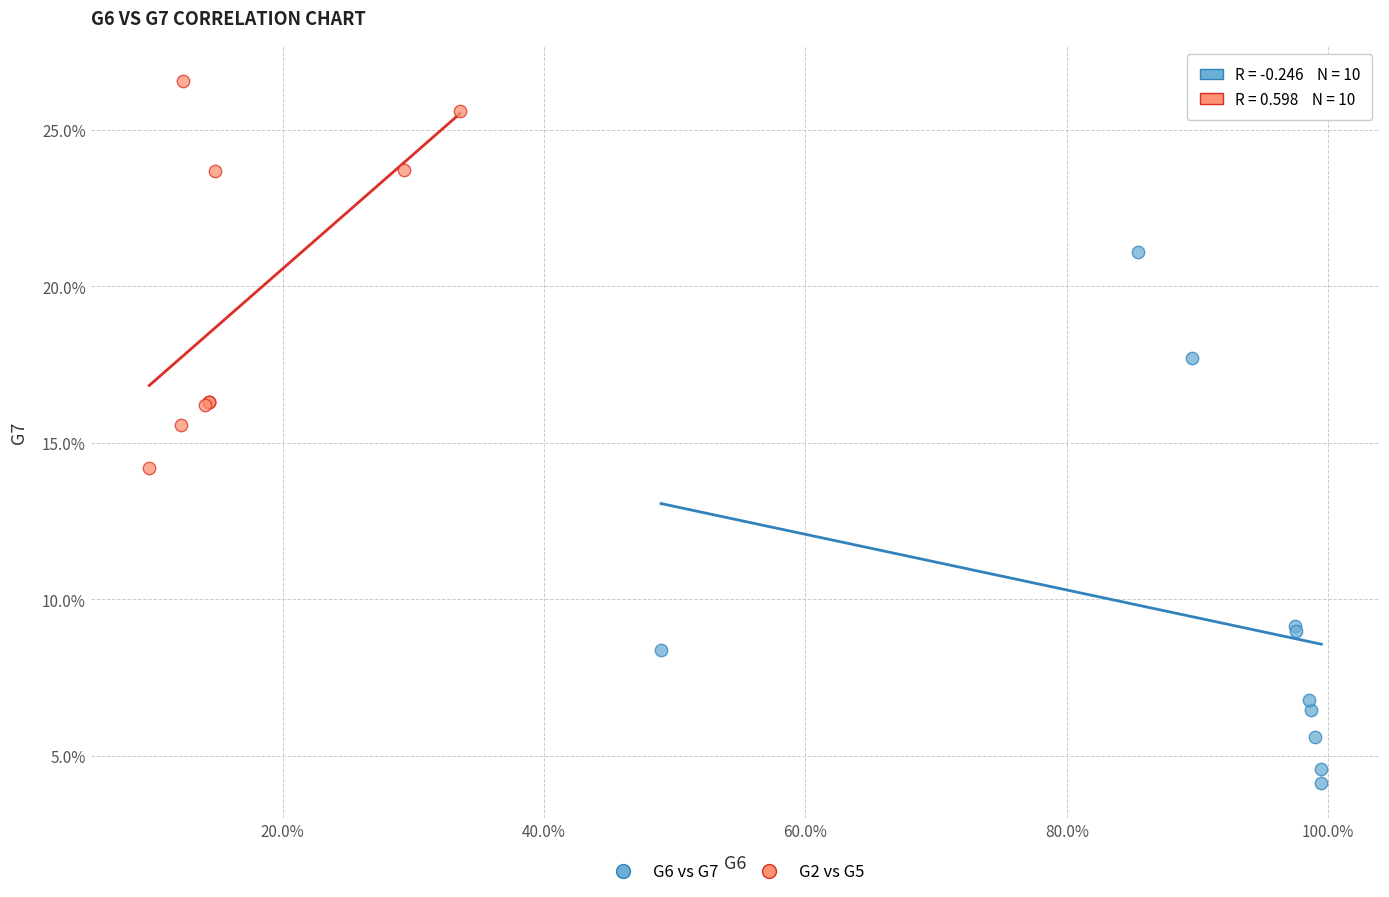

Which series has the largest Y range (max minus min)?

G6 vs G7